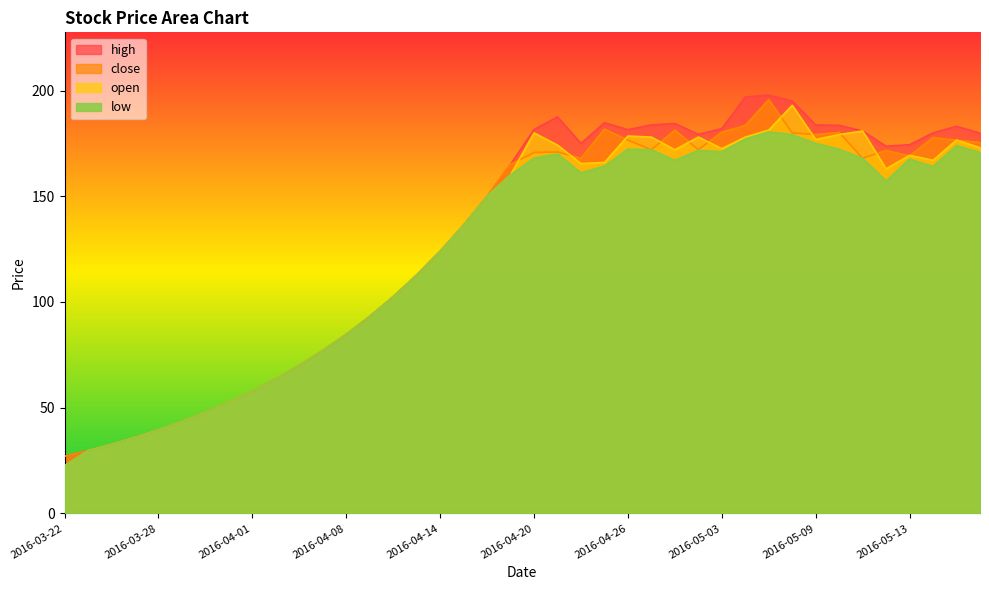

How many lines are shown in the chart?

4